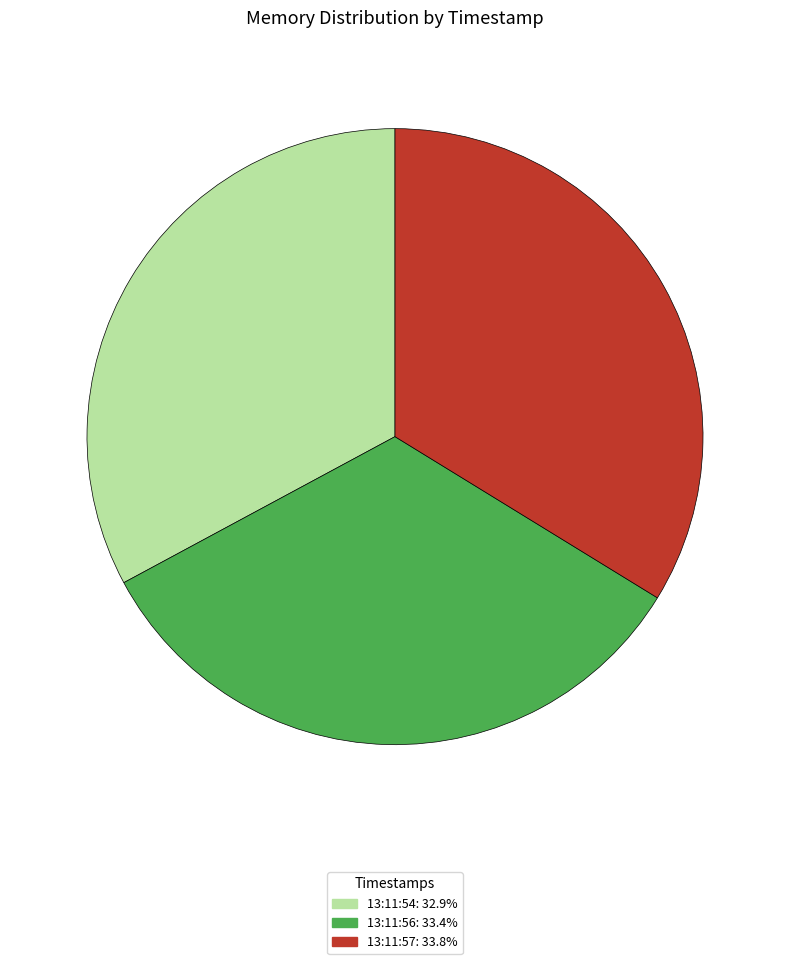

Does any single category account for the majority?

No